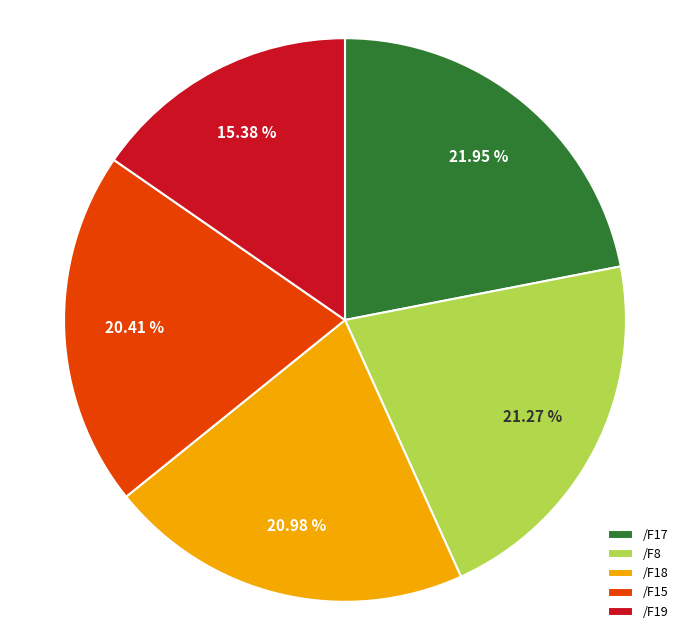

Does any single category account for the majority?

No